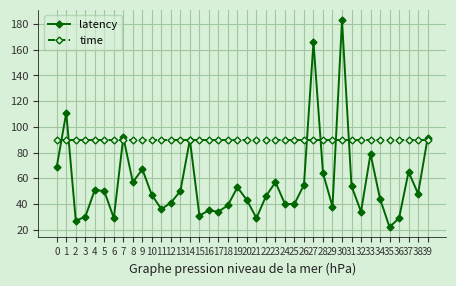

Reading left to right, extract all data points from this chart.

latency: 0=69	1=111	2=27	3=30	4=51	5=50	6=29	7=92	8=57	9=67	10=47	11=36	12=41	13=50	14=90	15=31	16=35	17=34	18=39	19=53	20=43	21=29	22=46	23=57	24=40	25=40	26=55	27=166	28=64	29=38	30=183	31=54	32=34	33=79	34=44	35=22	36=29	37=65	38=48	39=91
time: 0=90	1=90	2=90	3=90	4=90	5=90	6=90	7=90	8=90	9=90	10=90	11=90	12=90	13=90	14=90	15=90	16=90	17=90	18=90	19=90	20=90	21=90	22=90	23=90	24=90	25=90	26=90	27=90	28=90	29=90	30=90	31=90	32=90	33=90	34=90	35=90	36=90	37=90	38=90	39=90